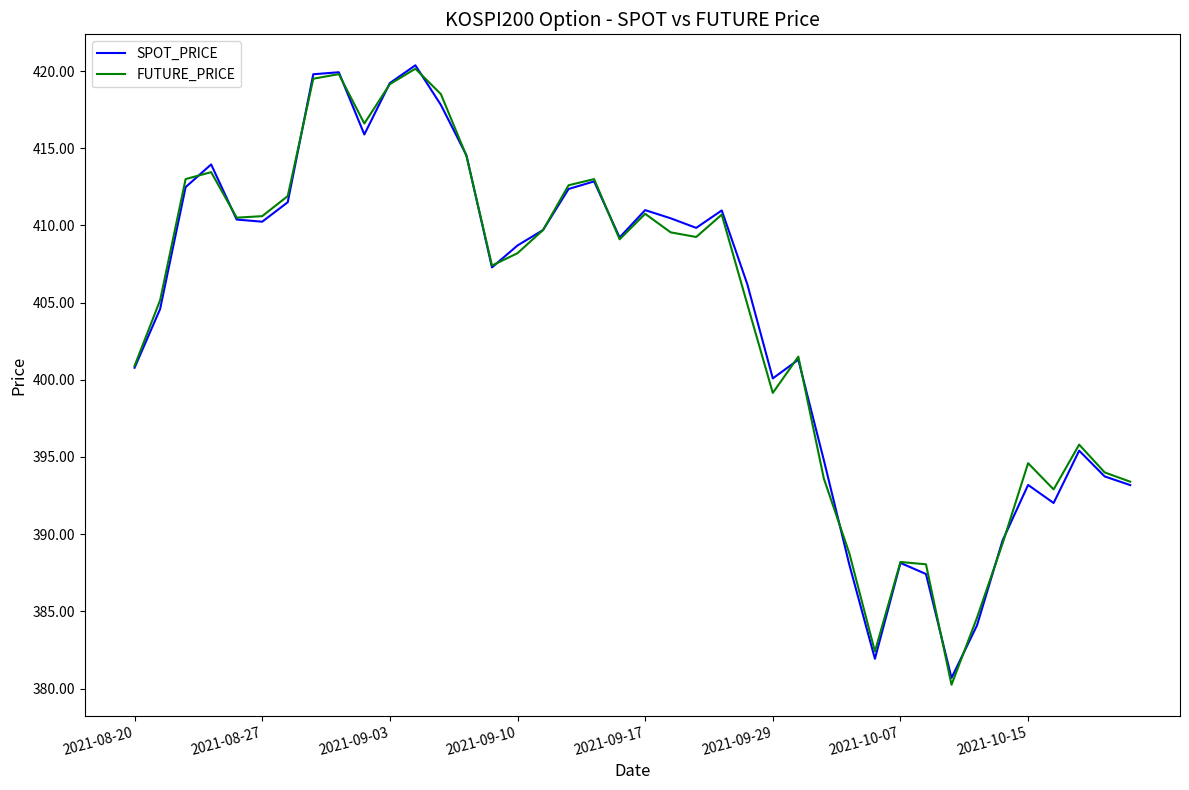

At how many categories does at least one series exceed 400?

27